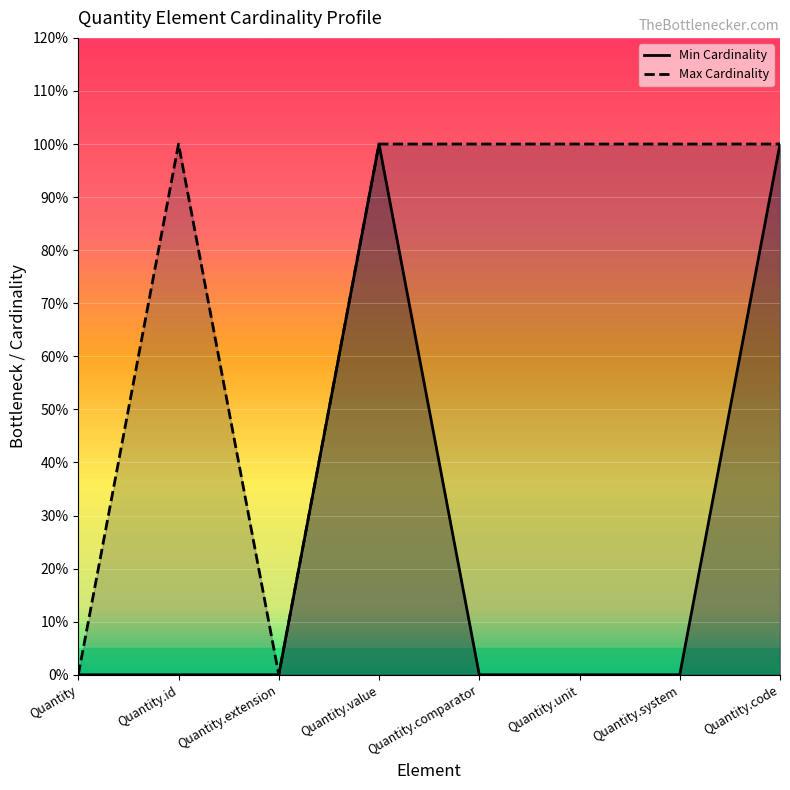

Is it true that Max Cardinality equals 1 at Quantity.id?

True